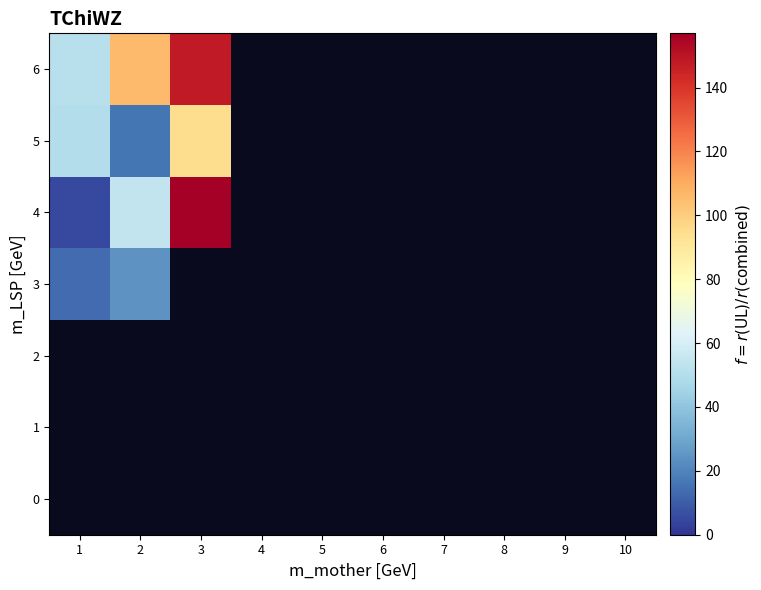

Which has a higher value, 8 or 5?

5